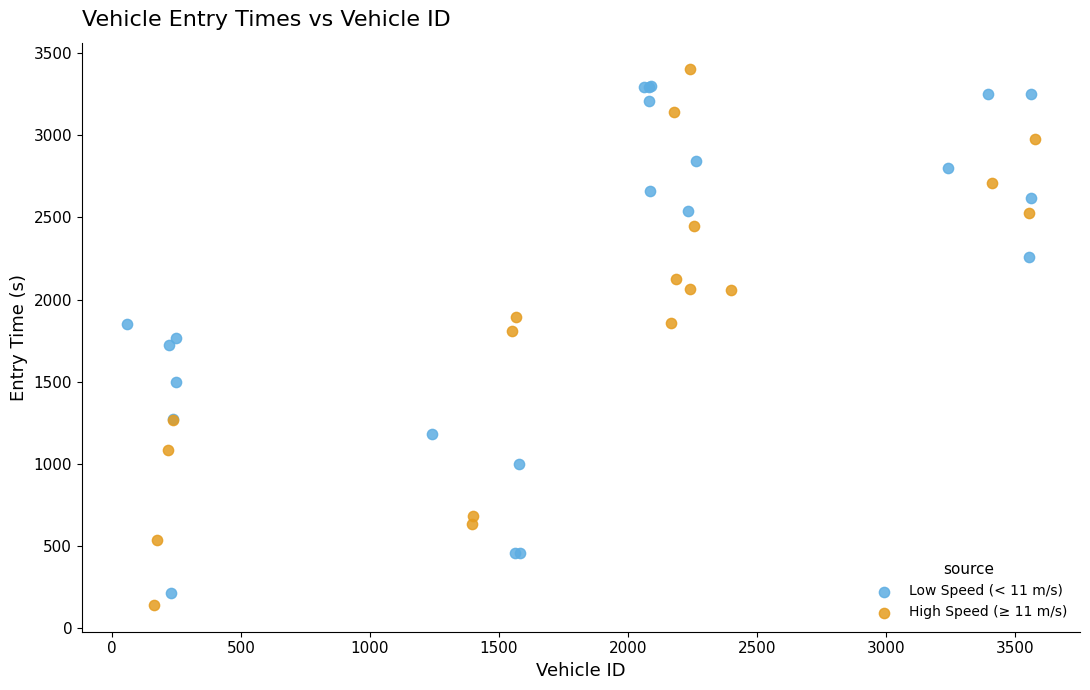

Which series has the largest Y range (max minus min)?

High Speed (≥ 11 m/s)